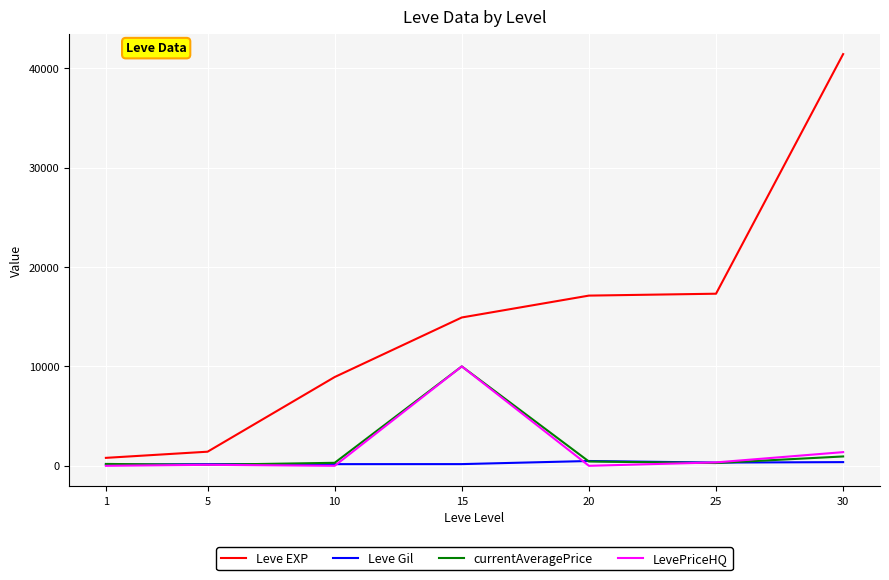

Between 5 and 20, which series saw the biggest shift?

Leve EXP